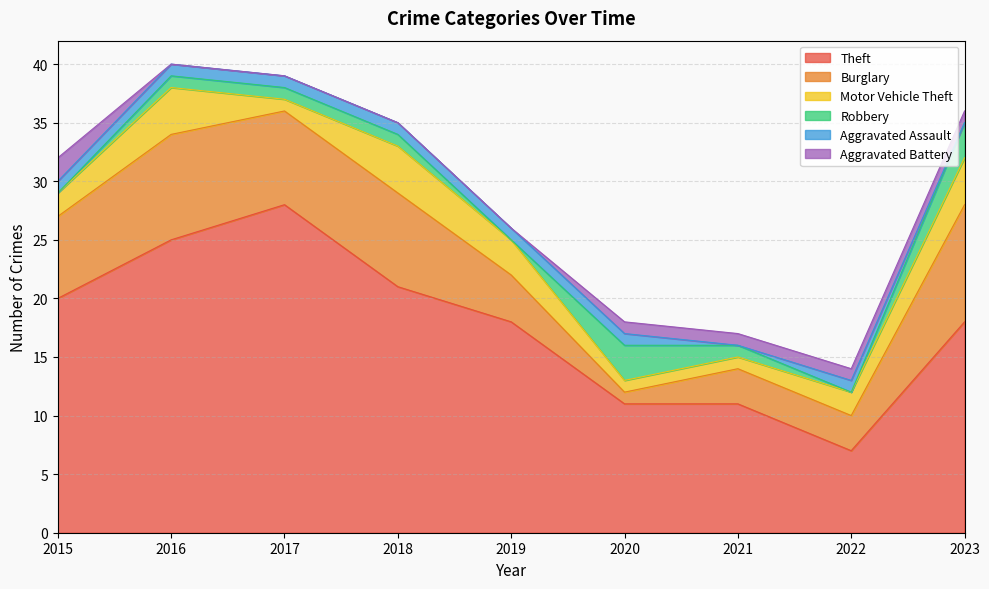

What are all the series names shown in the legend?

Theft, Burglary, Motor Vehicle Theft, Robbery, Aggravated Assault, Aggravated Battery